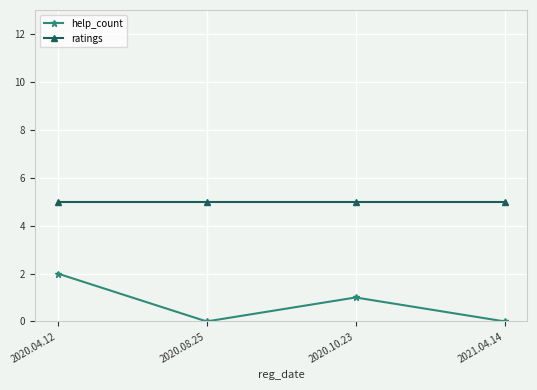

Rank the series by their average value, from highest to lowest.

ratings, help_count